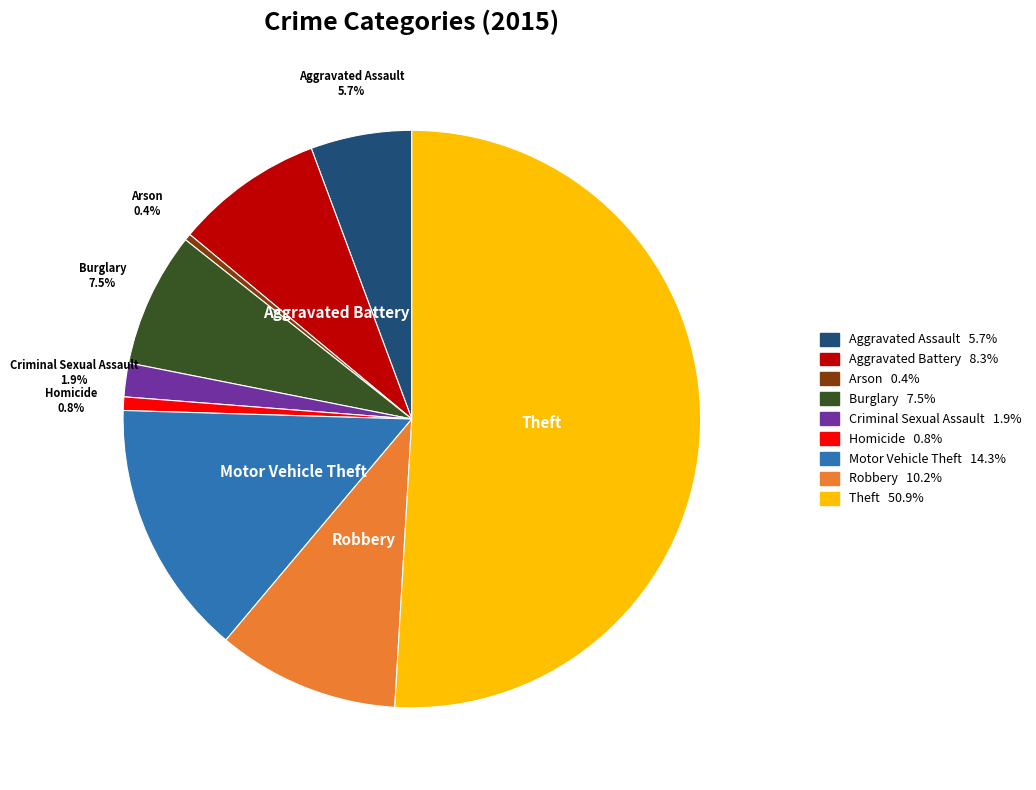

To the nearest percent, what portion does Aggravated Battery represent?

8%